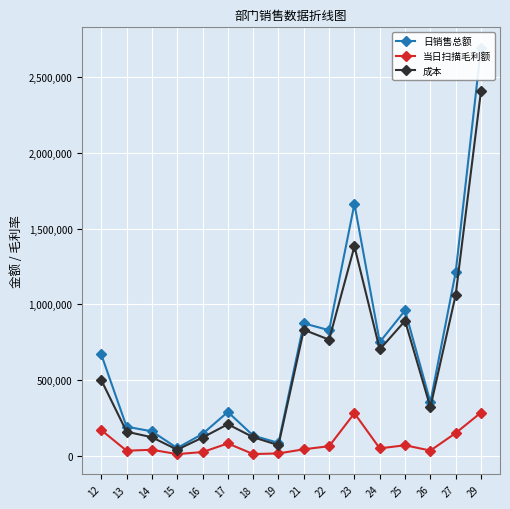

Between 27 and 19, which is larger?

27